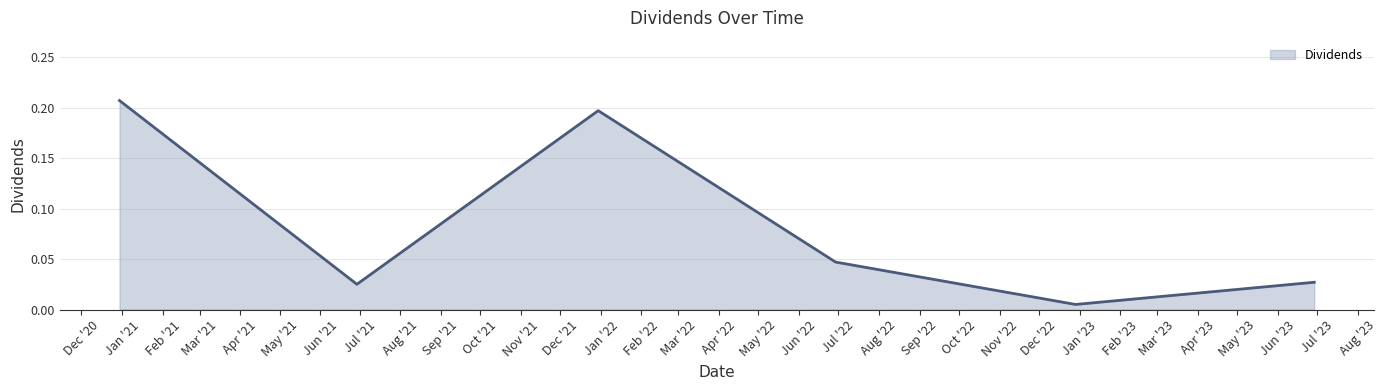

How many interior local peaks (higher than both neighbors) does the data have?

1